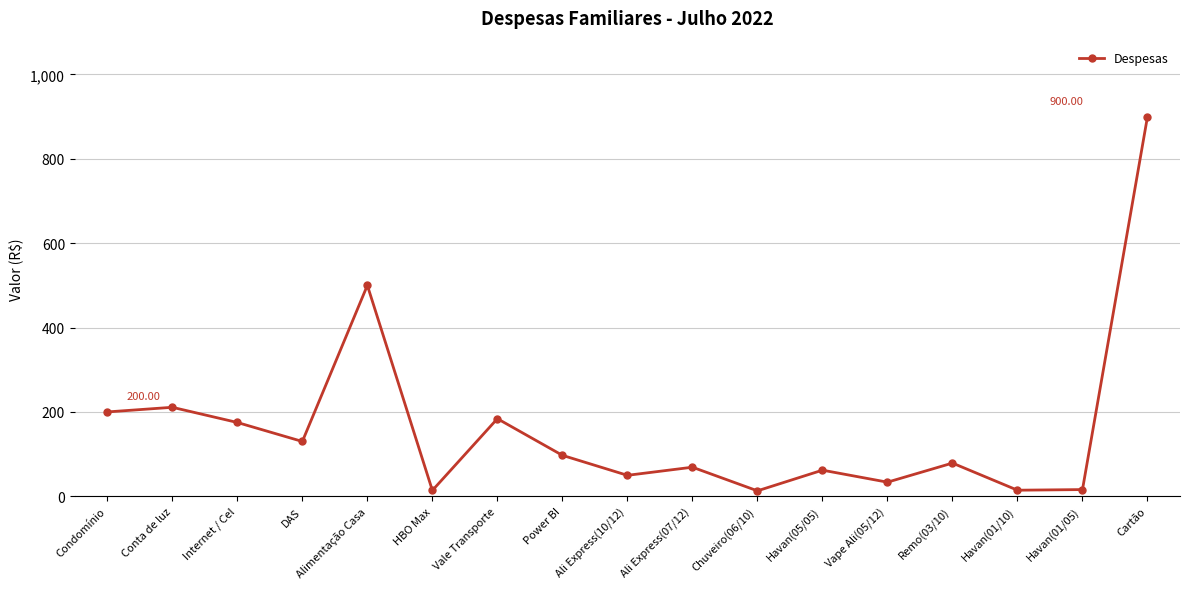

Does the chart display data point markers on the line(s)?

Yes